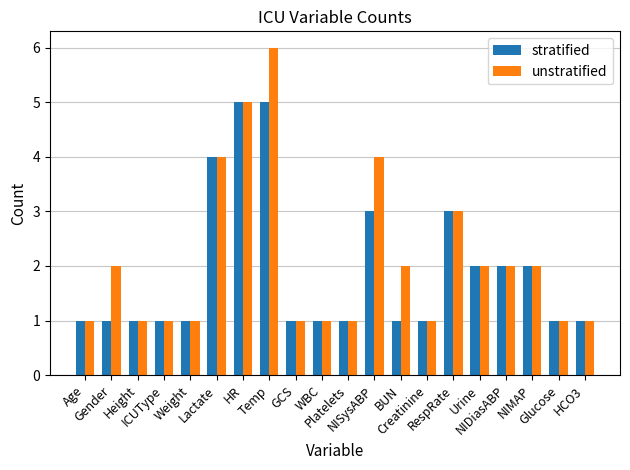

What is the maximum value for unstratified?

6